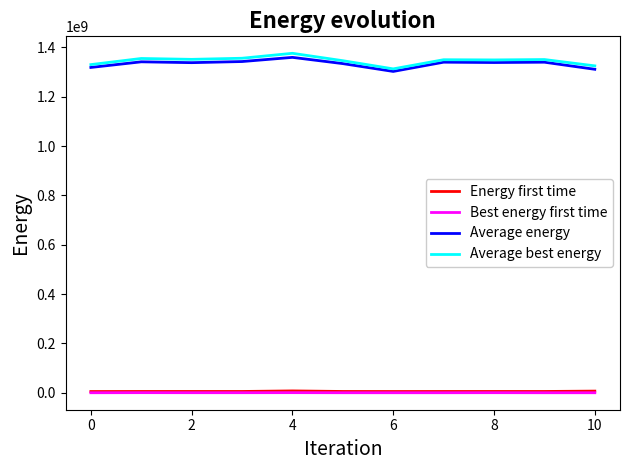

Which series has the widest spread of values?

Average best energy